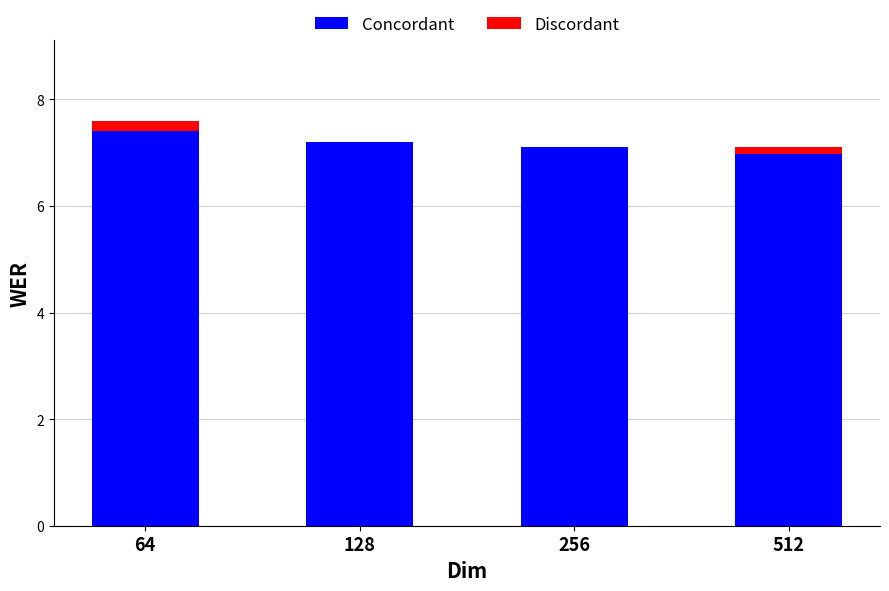

What is the sum of the Concordant values at 256 and 64?

14.5